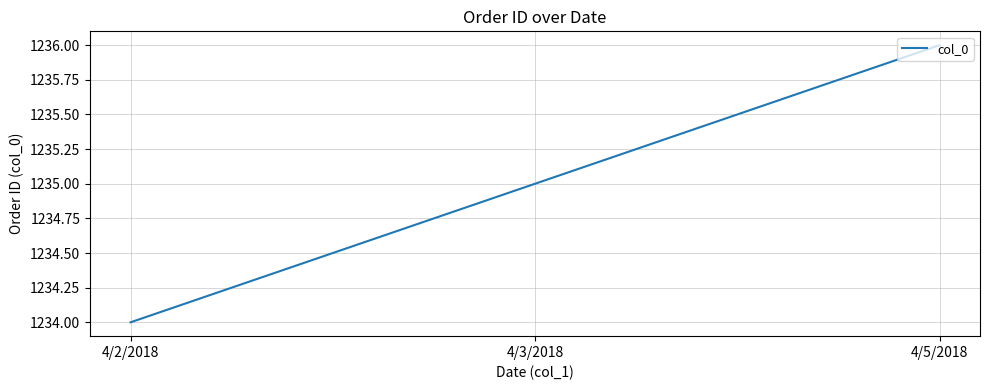

Reading left to right, what are all the values shown in this chart?

1234	1235	1236